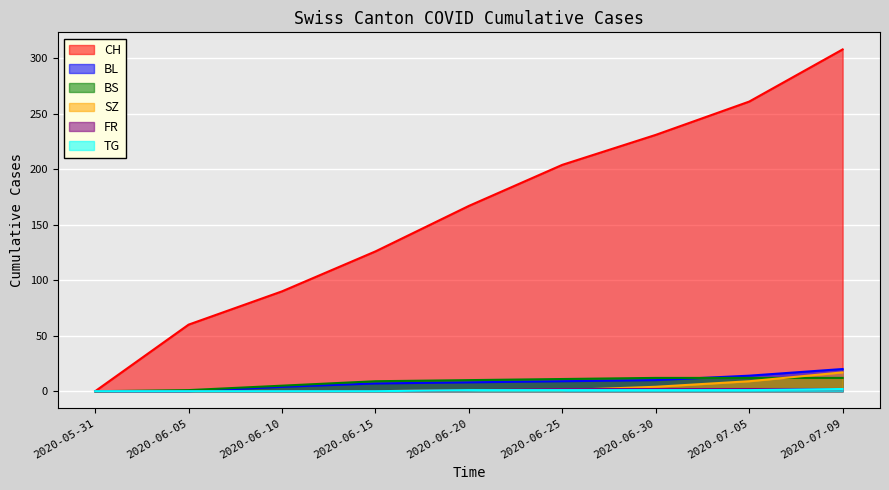

What is the difference between the maximum and minimum values in the TG series?

2